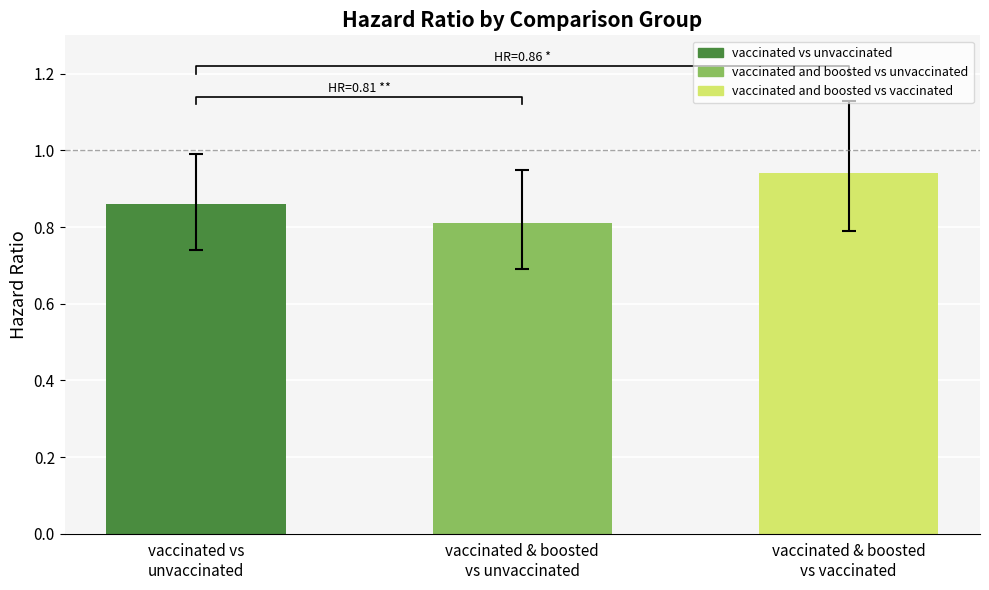

How many bars are there in total?

3